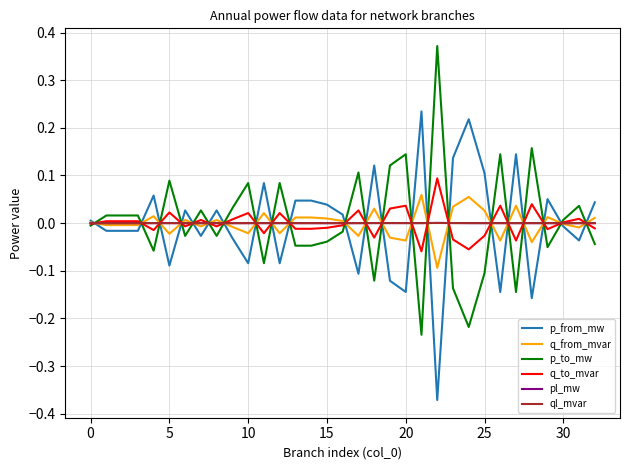

After their last crossing, which series has the higher values: p_from_mw or p_to_mw?

p_from_mw